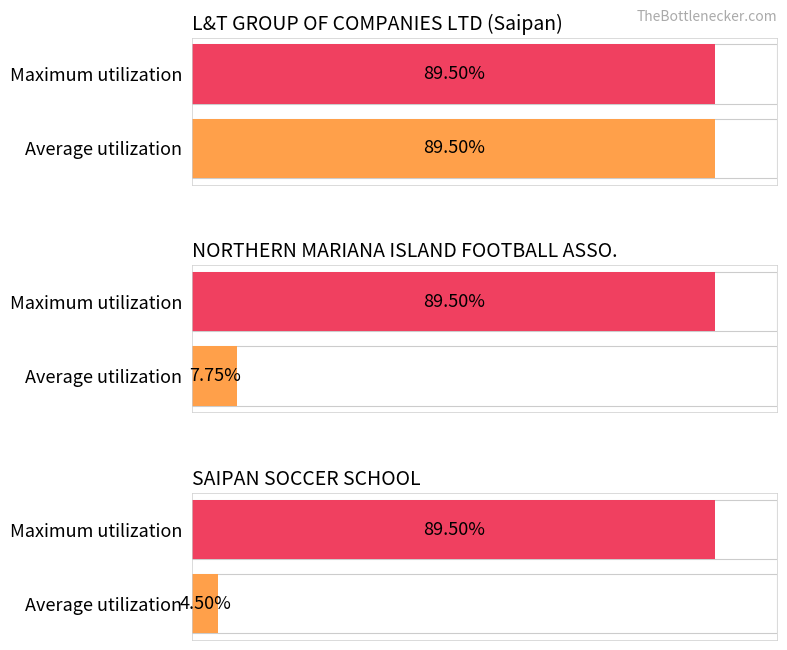

What is the label of the 1st bar from the left?

L&T GROUP OF COMPANIES LTD (Saipan)